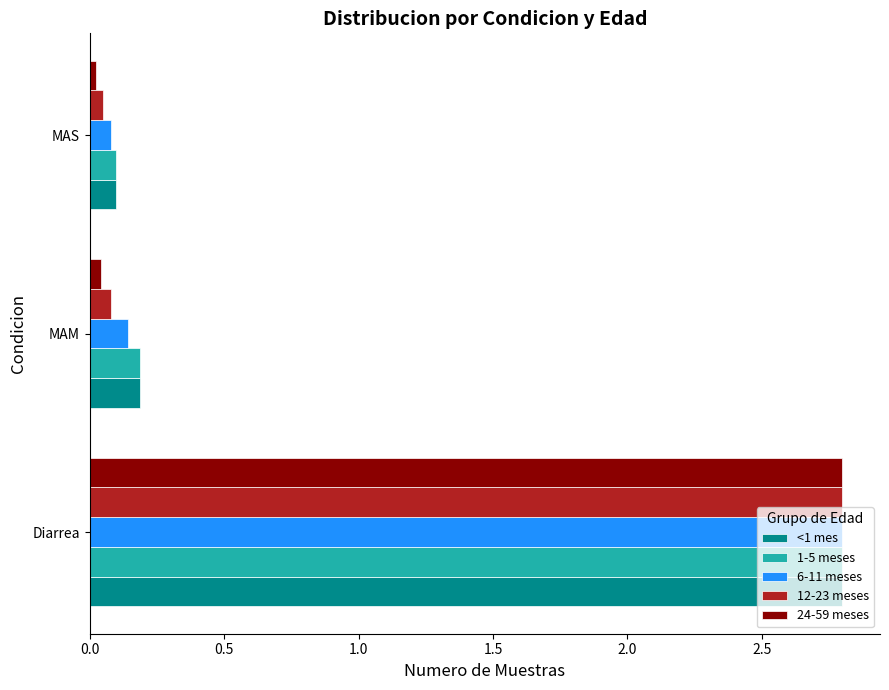

List the labels in order of 1-5 meses value, smallest first.

MAS, MAM, Diarrea